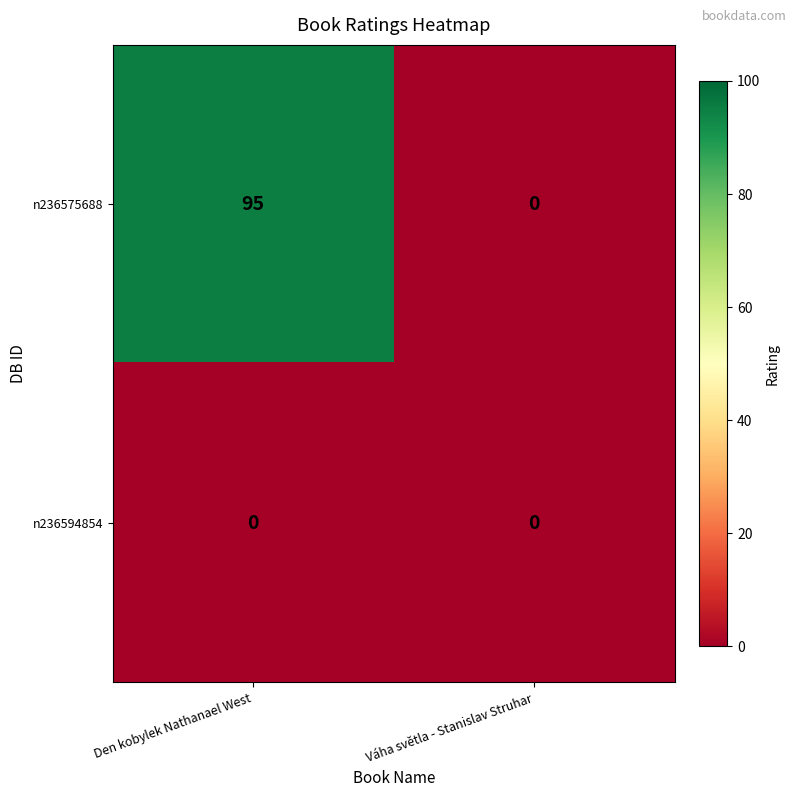

Which series changed the most between Den kobylek Nathanael West and Váha světla - Stanislav Struhar?

n236575688